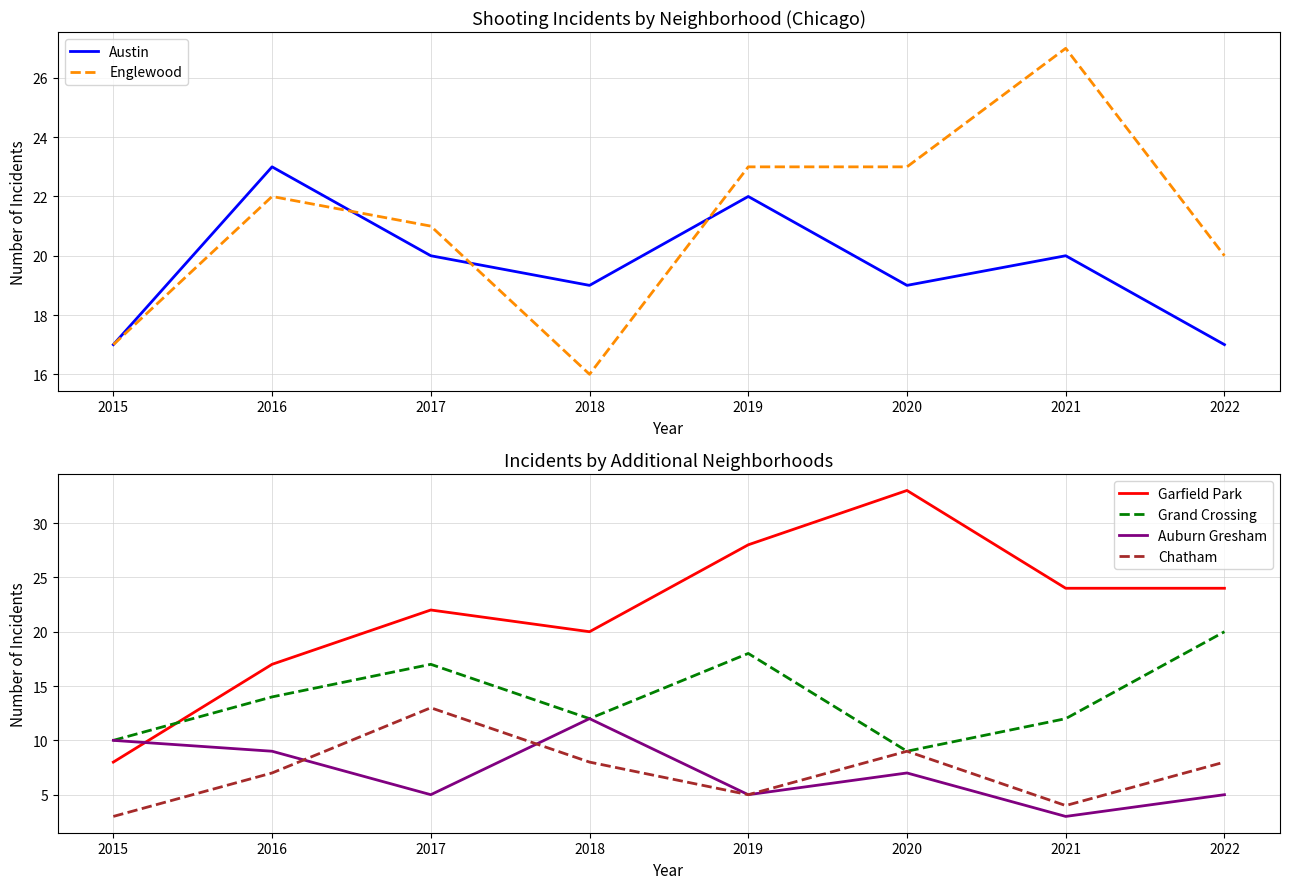

The value of Grand Crossing at 2022 is 7. True or false?

False